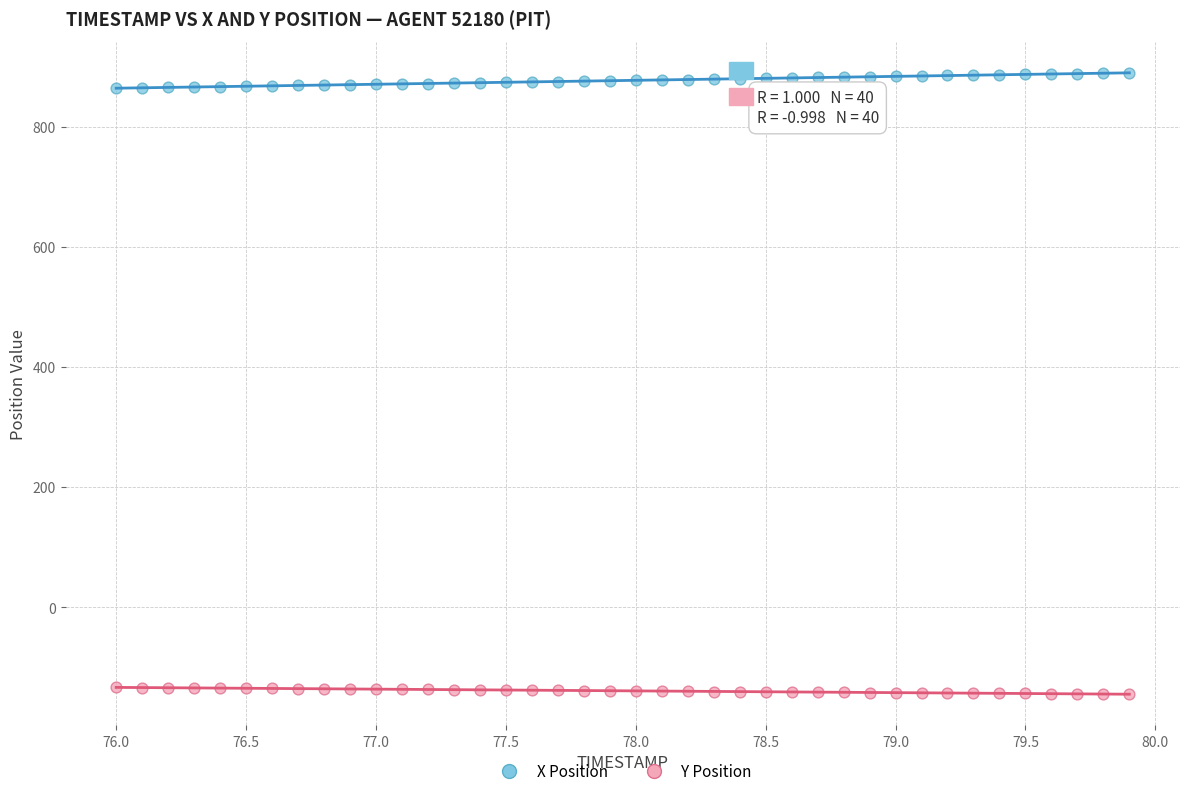

Which series reaches the minimum Y coordinate?

Y Position